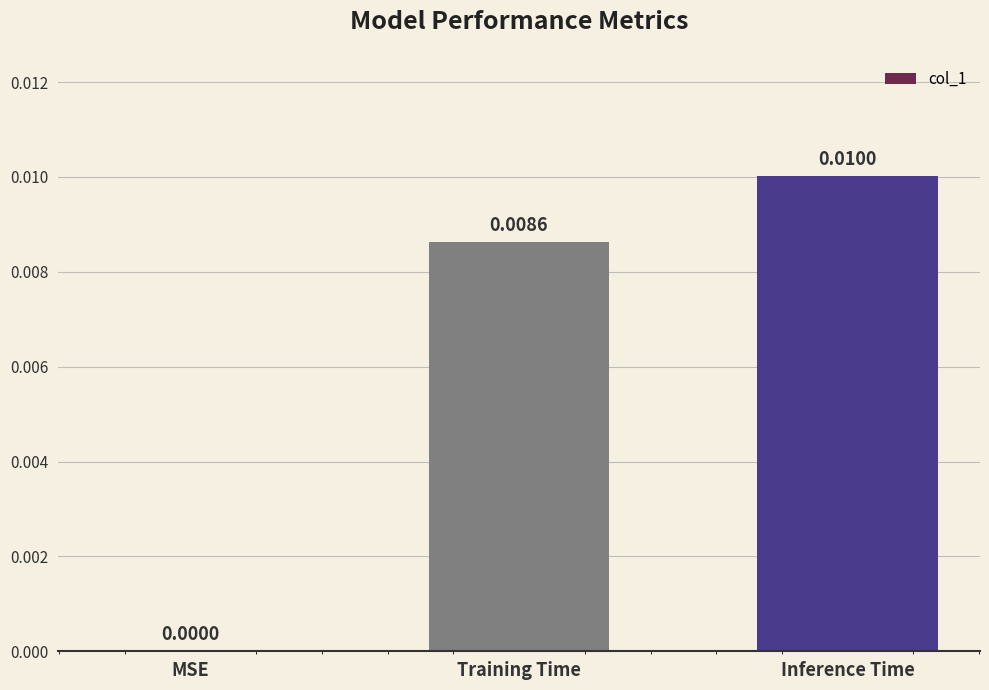

At which label is the value closest to 0?

MSE